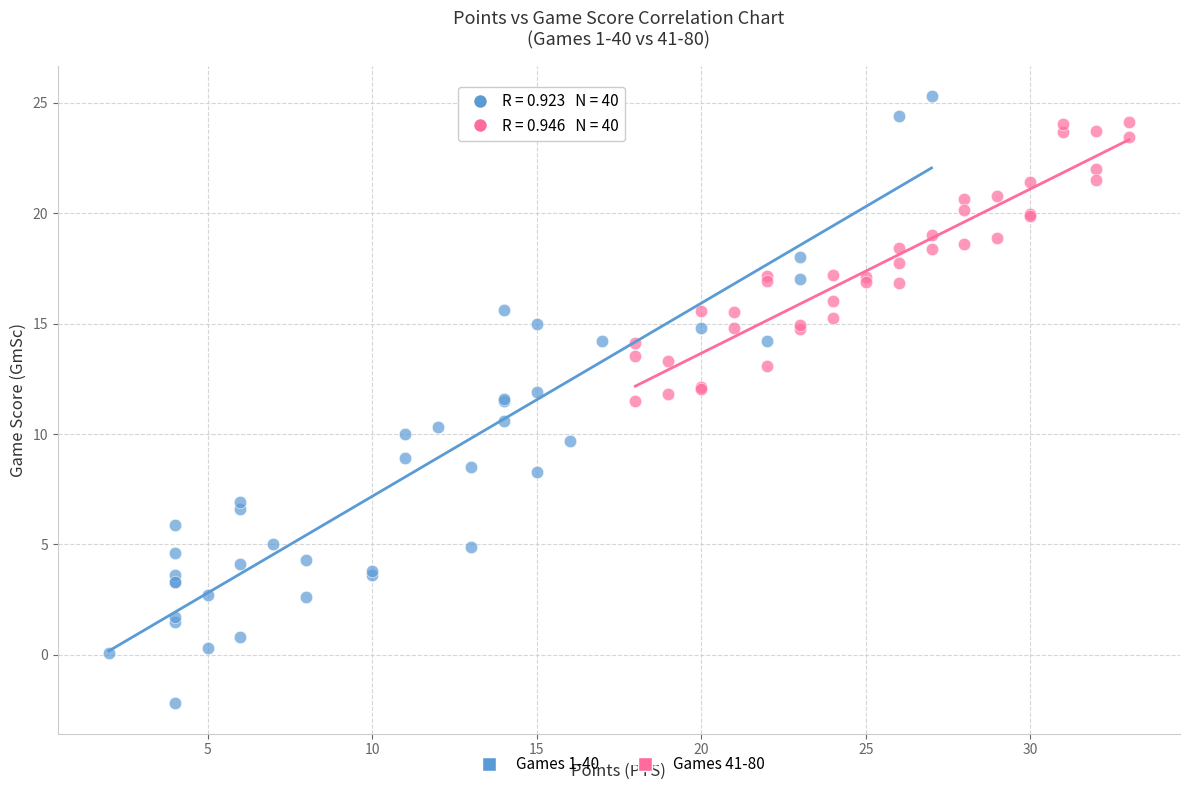

Which series has the largest Y range (max minus min)?

Games 1-40